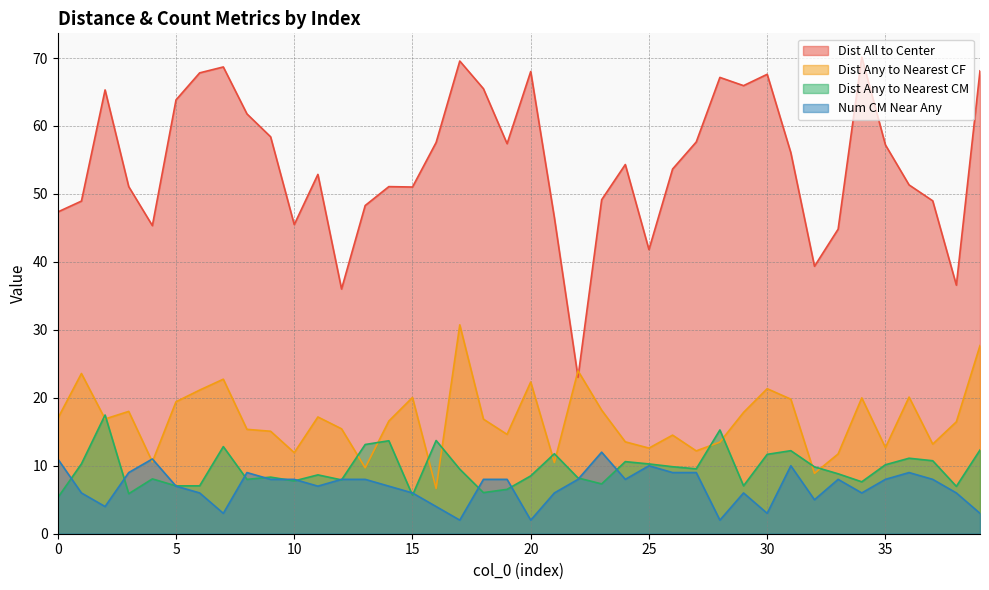

At 12, list the series in order from smallest to largest.

Dist Any to Nearest CM, Num CM Near Any, Dist Any to Nearest CF, Dist All to Center